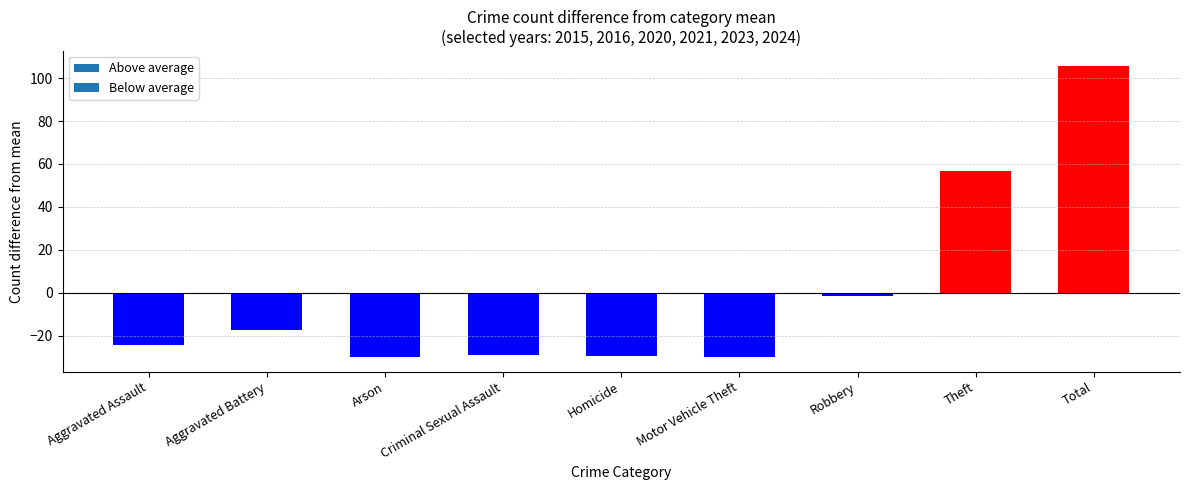

What is the difference between the values at Aggravated Battery and Aggravated Assault?

7.0